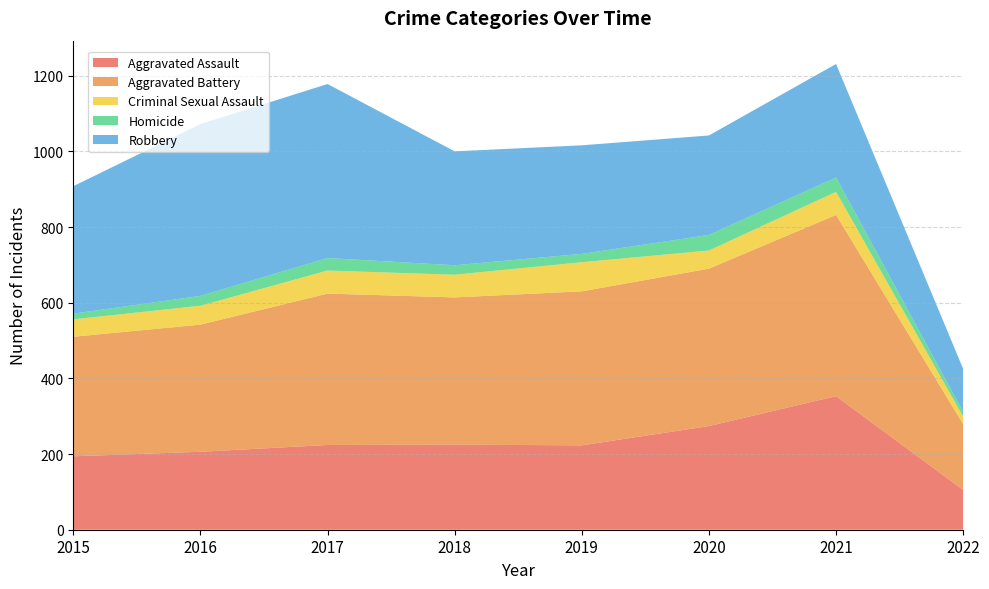

Reading left to right, extract all data points from this chart.

Aggravated Assault: 194	206	224	225	223	274	353	105
Aggravated Battery: 316	336	400	389	407	416	479	174
Criminal Sexual Assault: 46	50	61	60	77	48	61	20
Homicide: 15	26	33	25	22	41	38	12
Robbery: 337	454	460	301	287	263	300	114